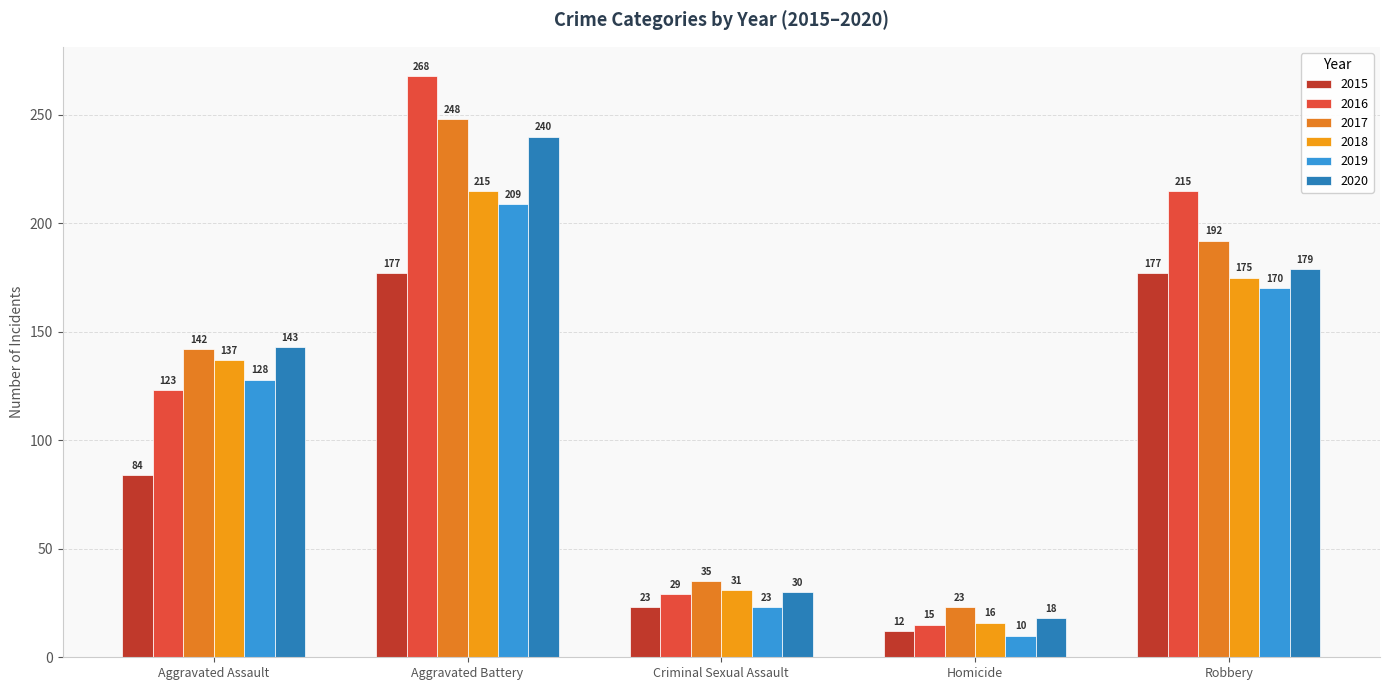

Rank the categories by 2016 value from lowest to highest.

Homicide, Criminal Sexual Assault, Aggravated Assault, Robbery, Aggravated Battery